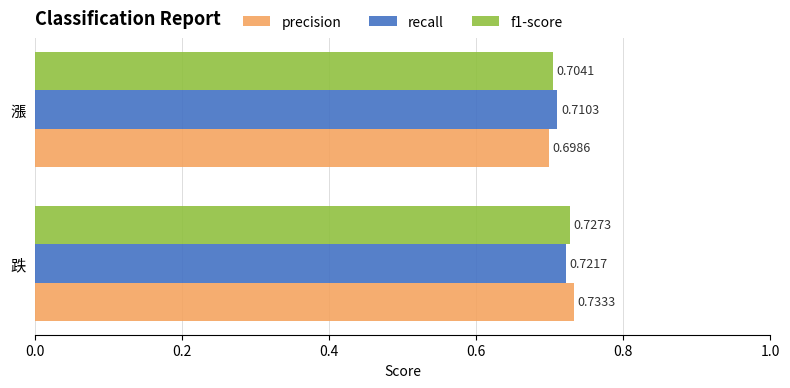

Which category has the highest value across all series?

跌